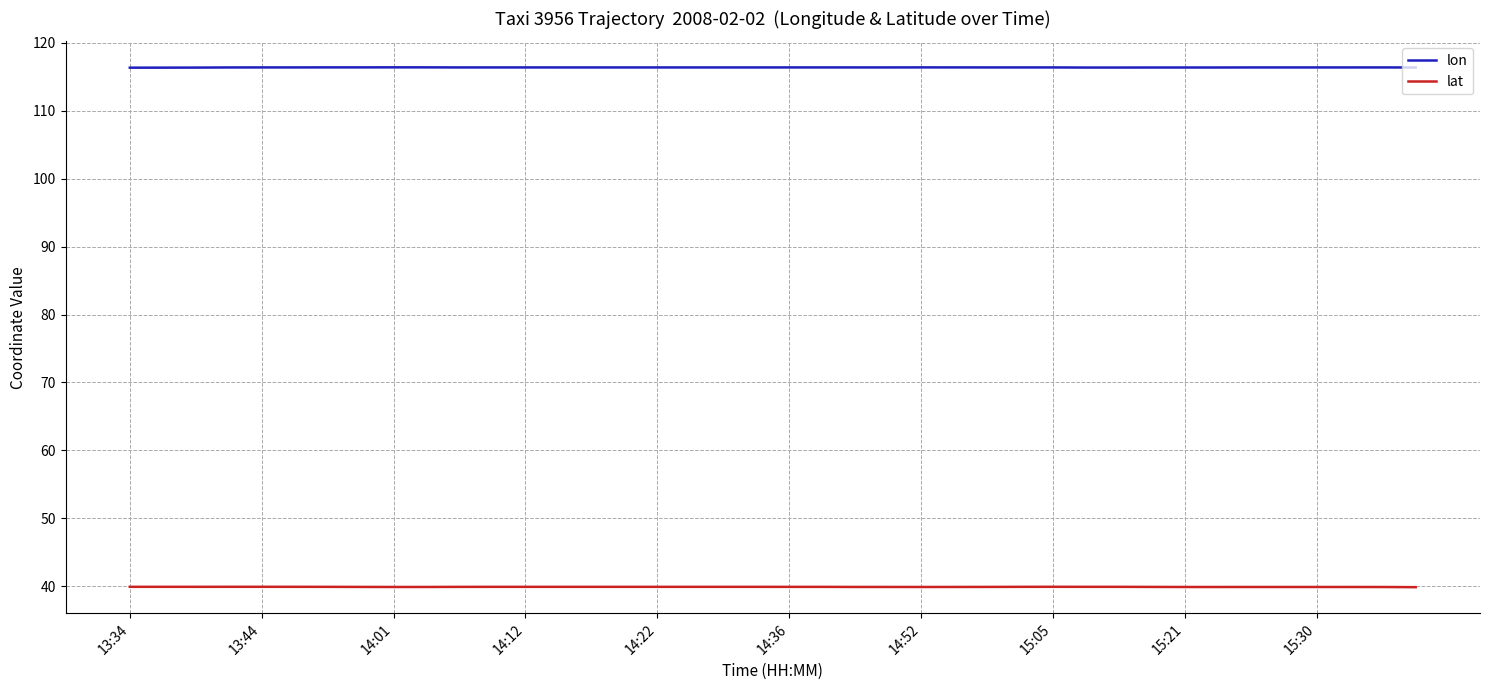

What is the smallest value displayed?

39.9